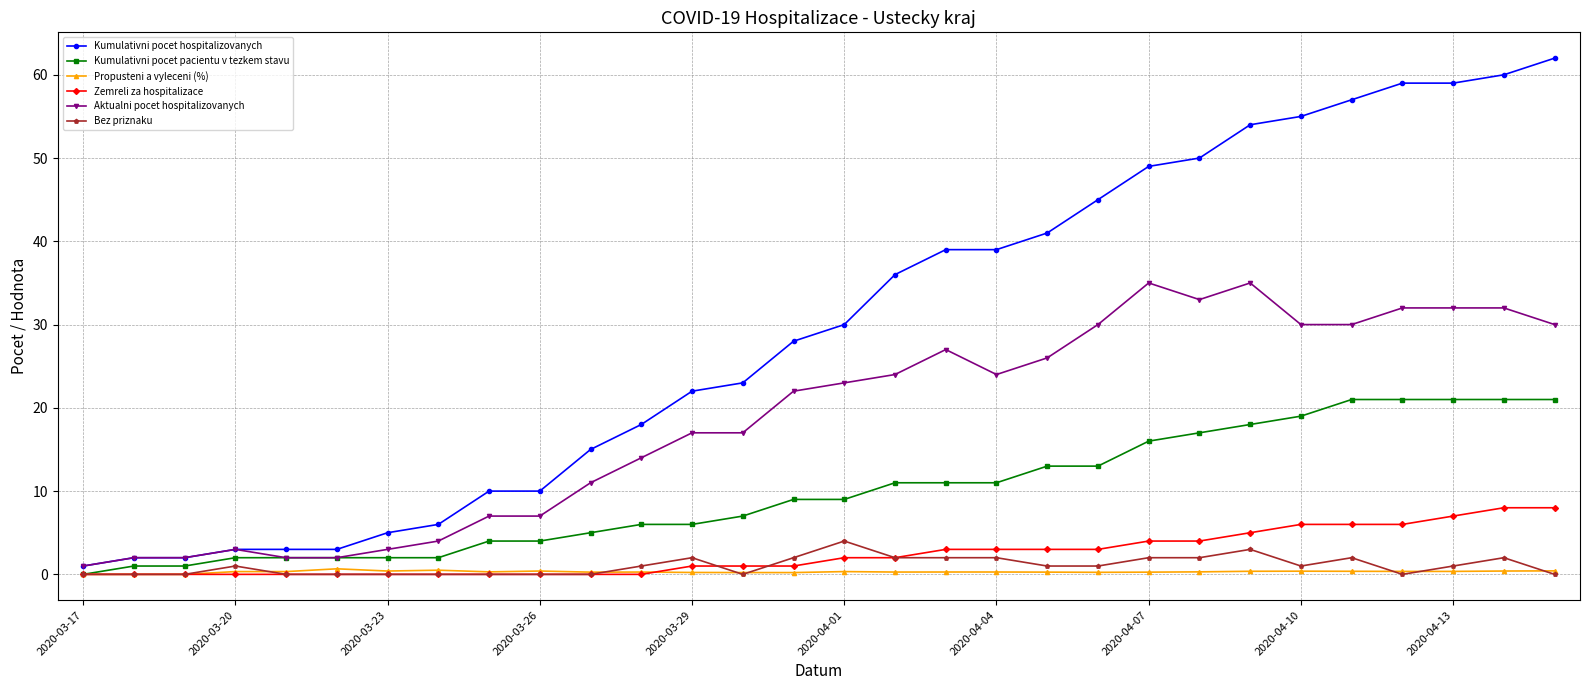

Which series has the largest range (max minus min)?

Kumulativni pocet hospitalizovanych